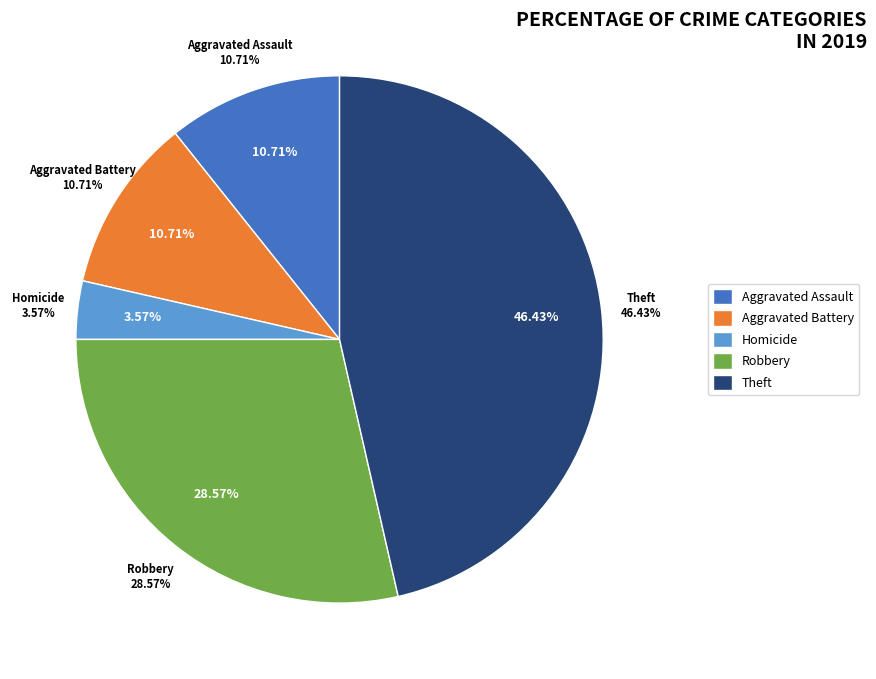

The Arson slice represents 0% of the pie. True or false?

True